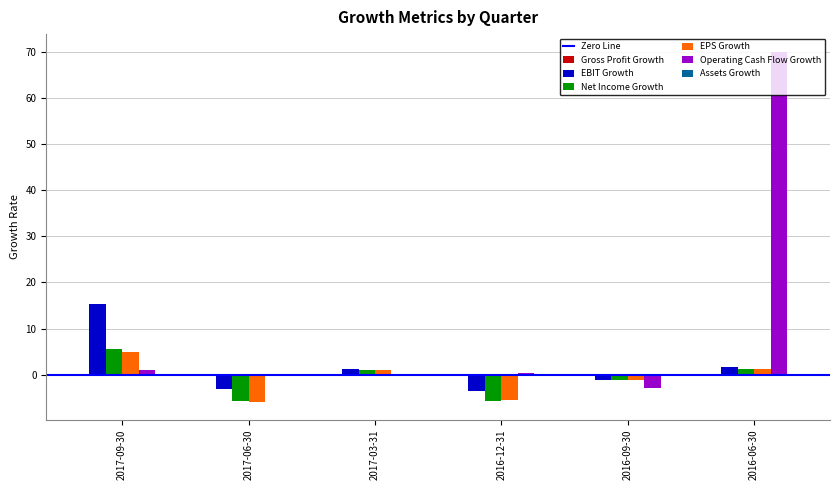

At which category is the sum across all series the highest?

2016-06-30